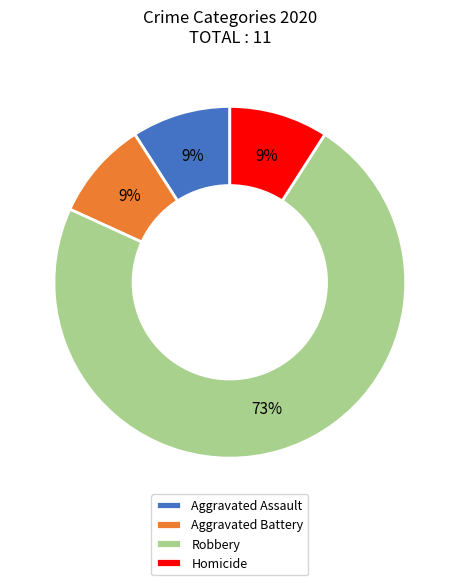

Between Robbery and Aggravated Assault, which is larger?

Robbery